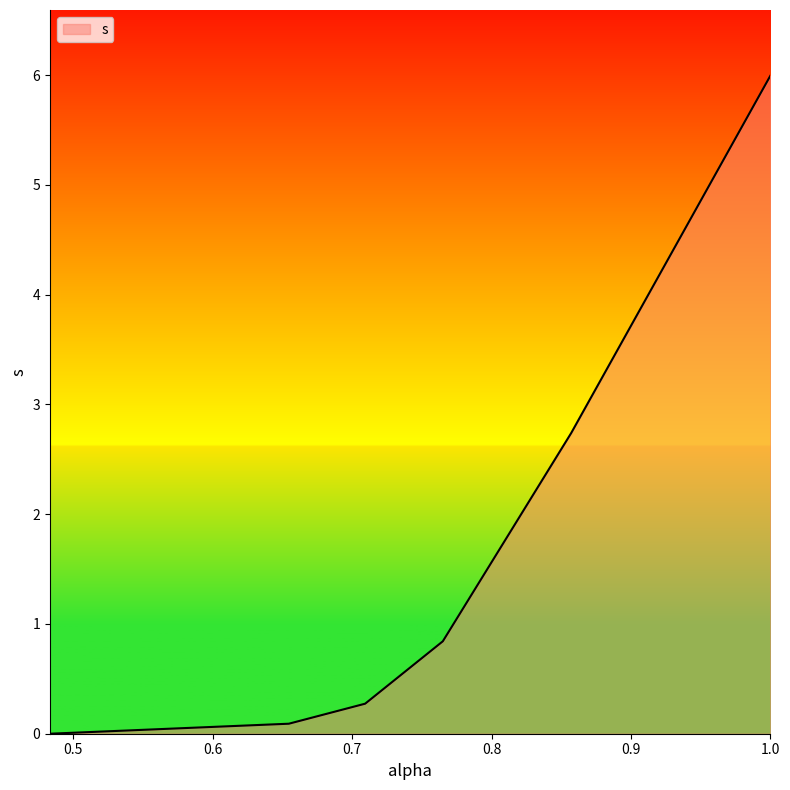

What is the difference between the second highest and minimum values?

2.7